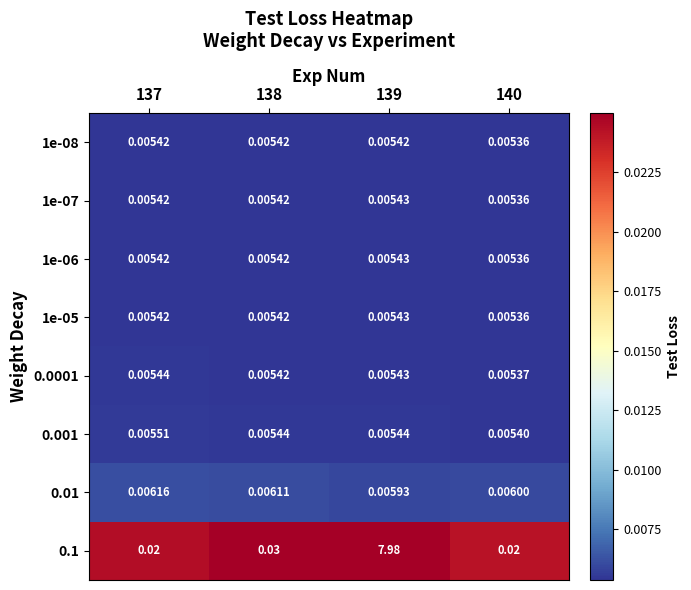

Is the value of 1e-06 at 139 greater than the value of 0.1 at 137?

No